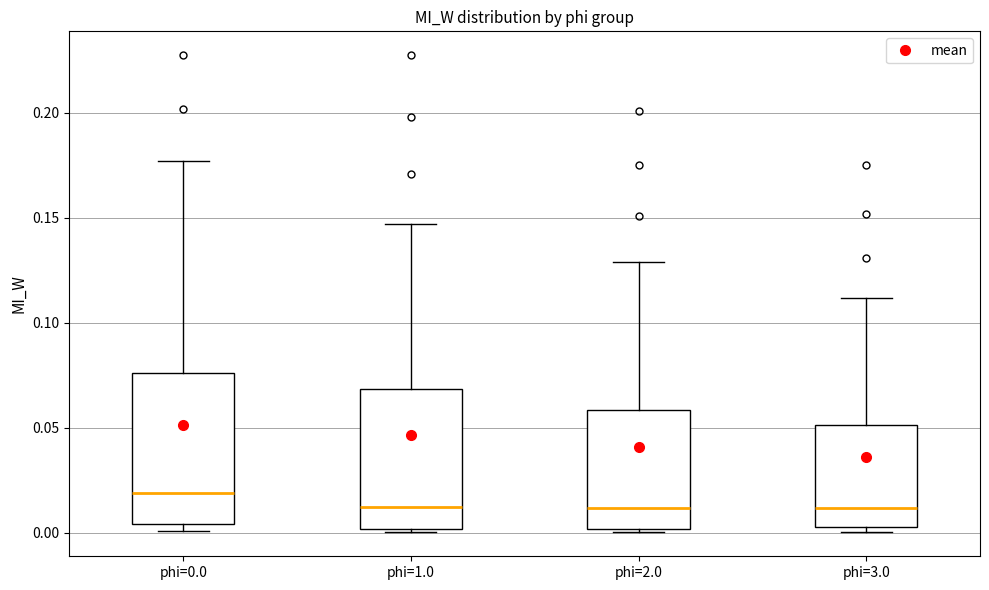

Which box's median line is the highest?

phi=0.0